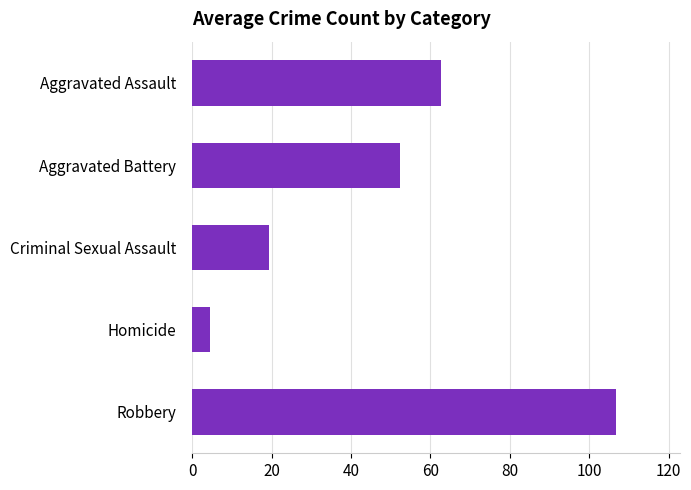

Approximately how many times larger is the value at Aggravated Assault compared to Criminal Sexual Assault?

3.2